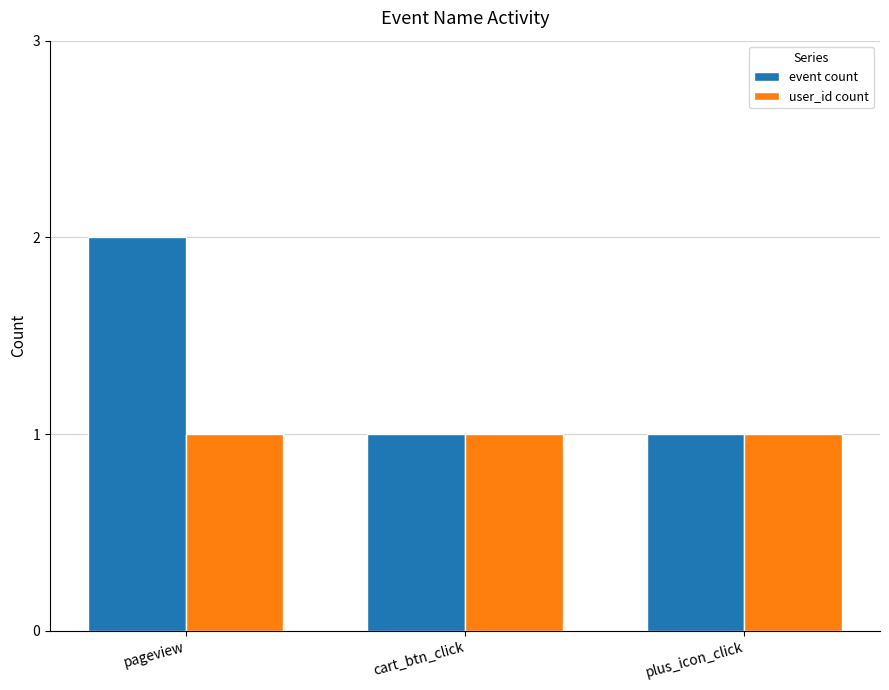

Reading left to right, transcribe all the data shown in this chart.

event count: pageview=2	cart_btn_click=1	plus_icon_click=1
user_id count: pageview=1	cart_btn_click=1	plus_icon_click=1